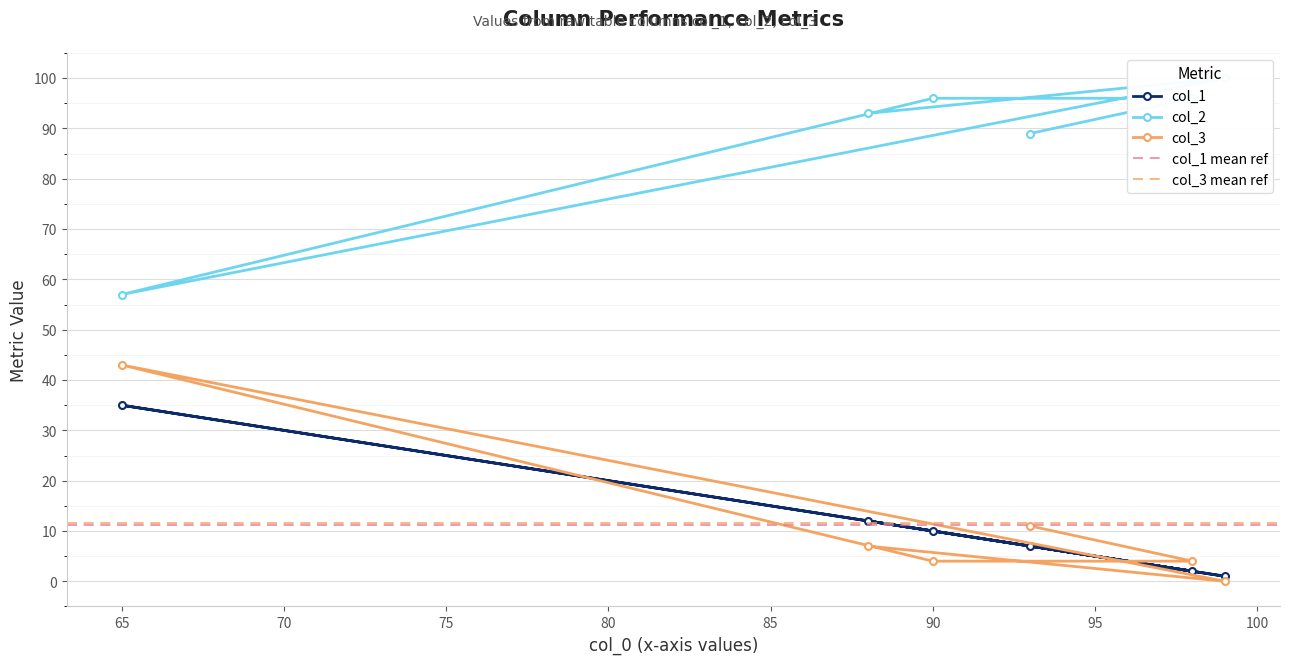

True or false: col_2 and col_3 intersect in this chart.

False